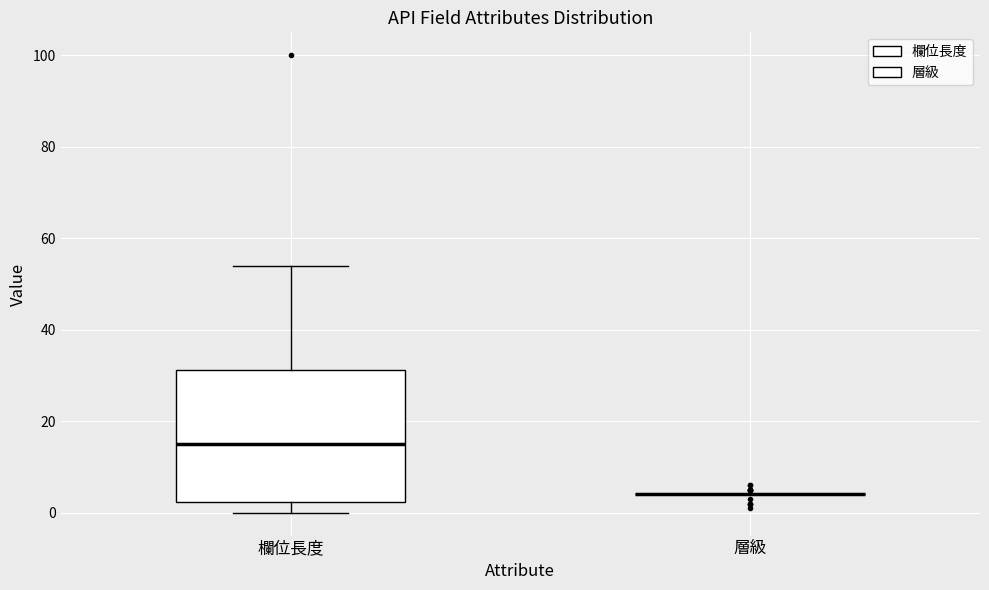

Reading left to right, transcribe this box plot: for each box, give where its median line is, the range the box spans, and where its two whiskers end, as read against the y-axis. The values are not printed on the chart, so give them approximately, as read against the axis.

欄位長度: median 16, box 2 to 32, whiskers 0 to 54
層級: box collapsed to a line at 4, whiskers 4 to 4